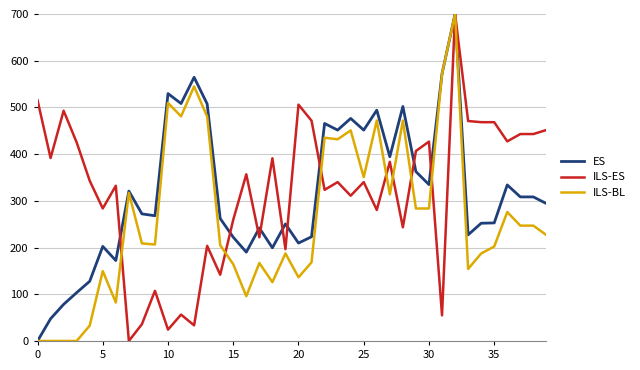

What are all the series names shown in the legend?

ES, ILS-ES, ILS-BL